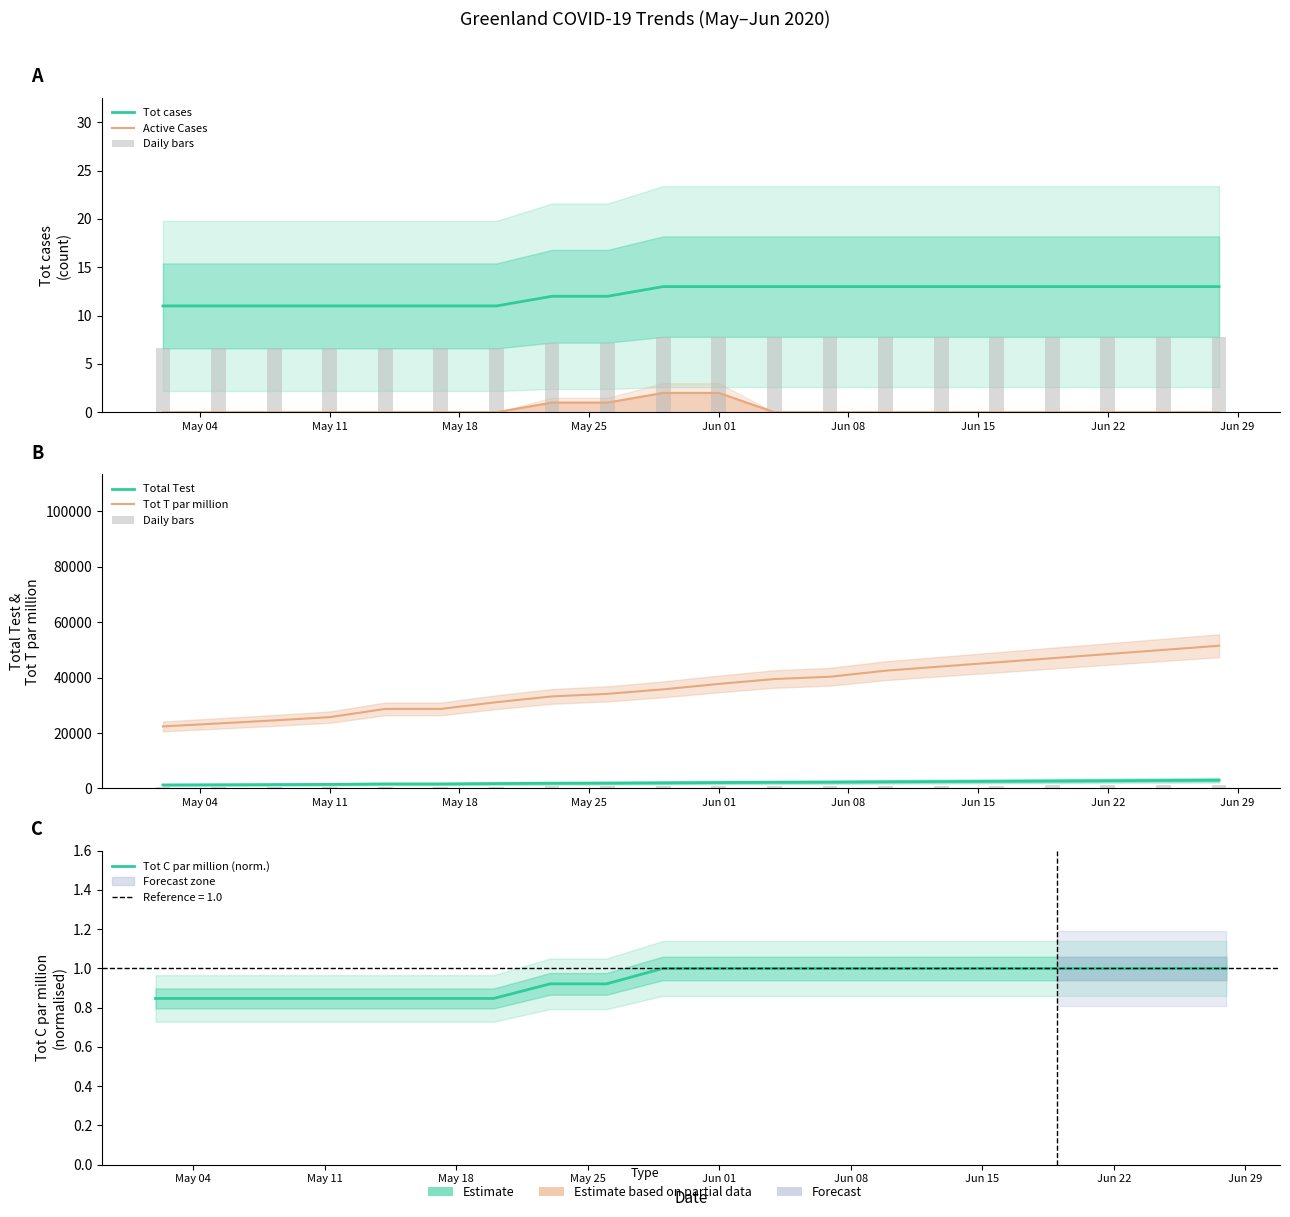

How many Tot C par million (norm.) values are between 0 and 1?

20